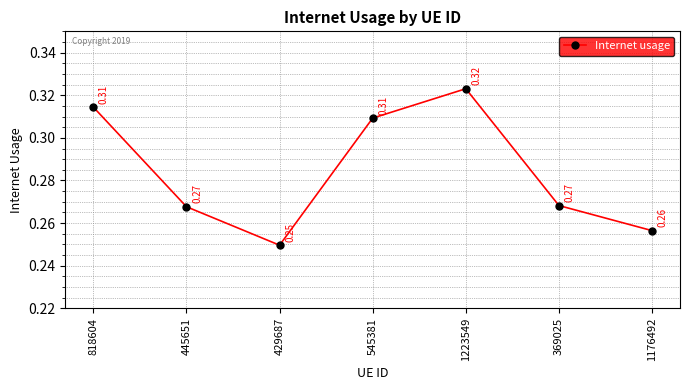

At which category does the data reach its first local peak?

1223549